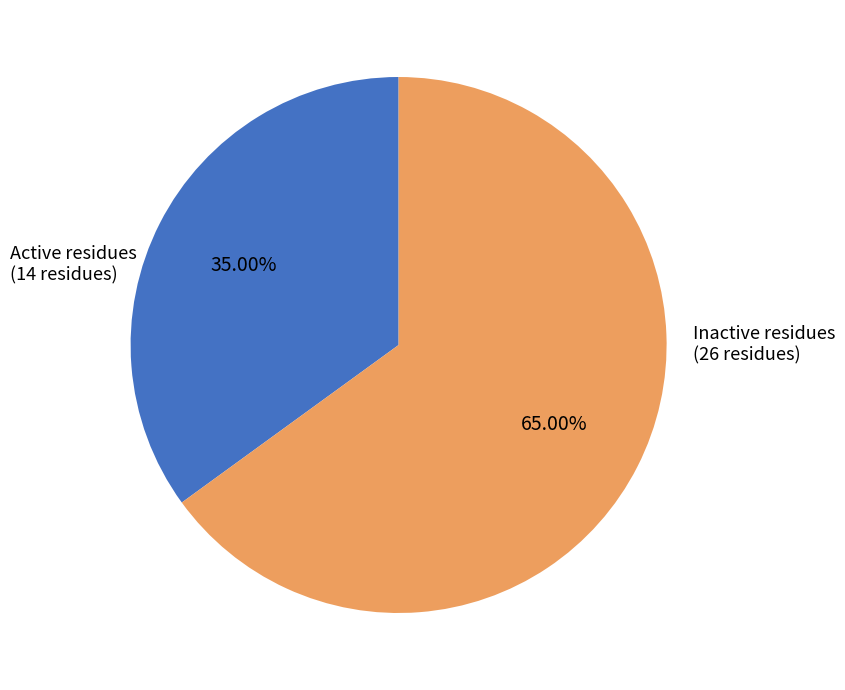

To the nearest percent, what is the average slice percentage?

50%